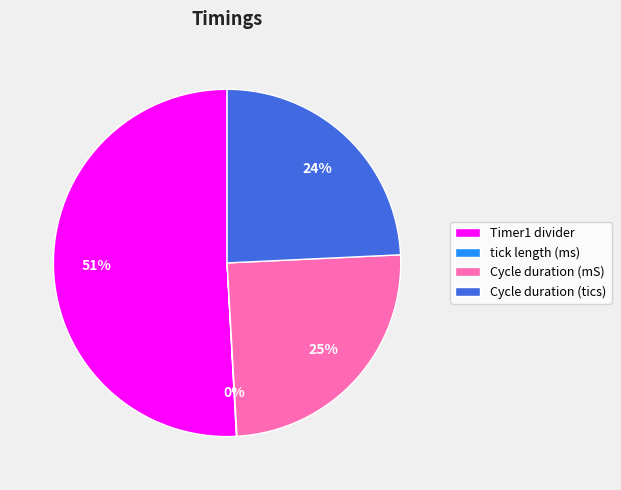

Which has a higher value, Cycle duration (mS) or Timer1 divider?

Timer1 divider